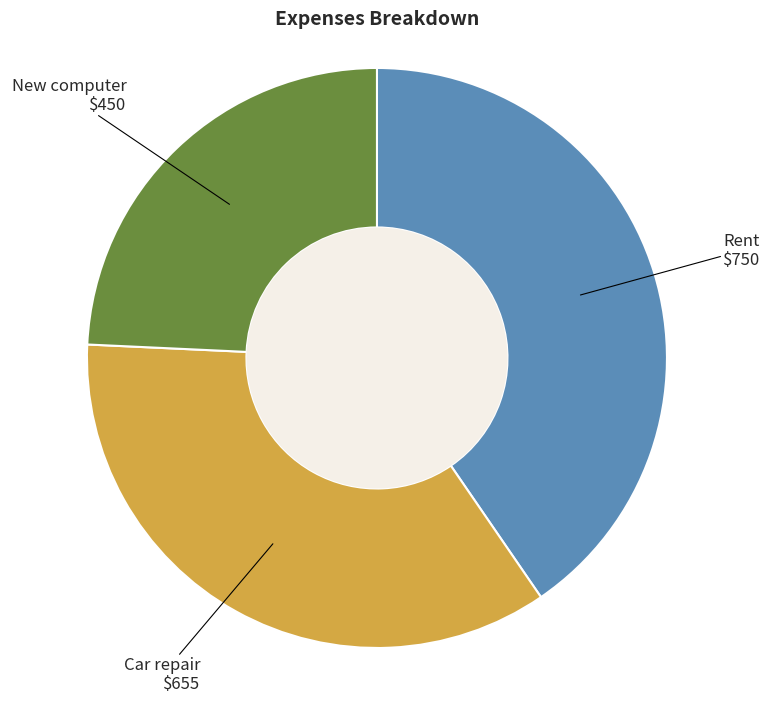

Count the number of slices in the pie.

3